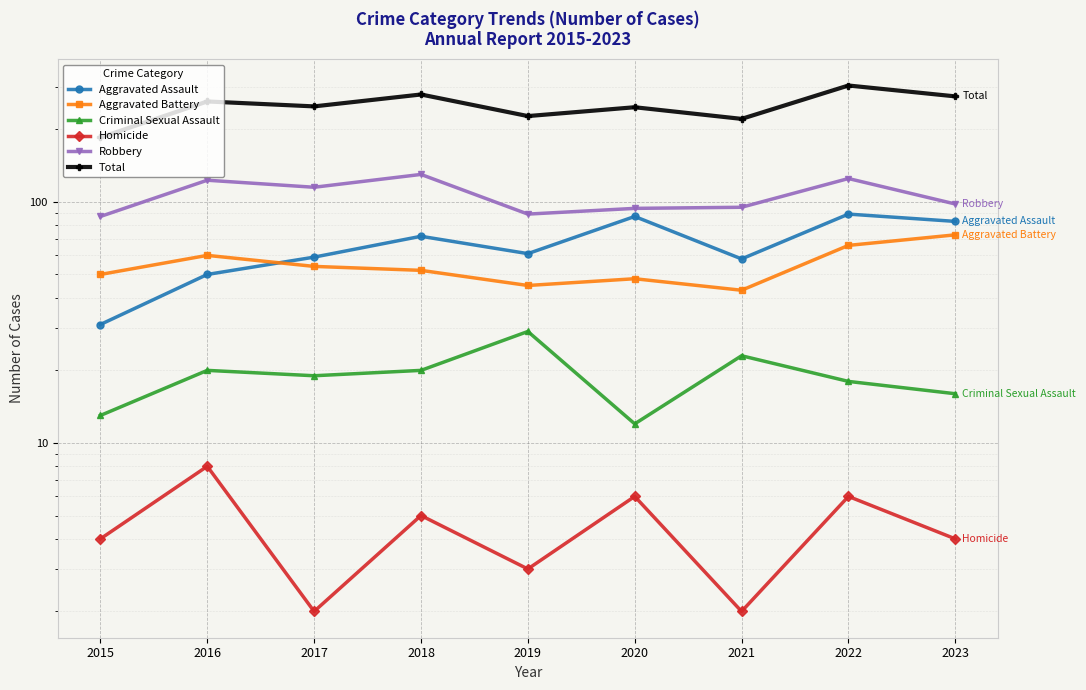

How many lines are shown in the chart?

6